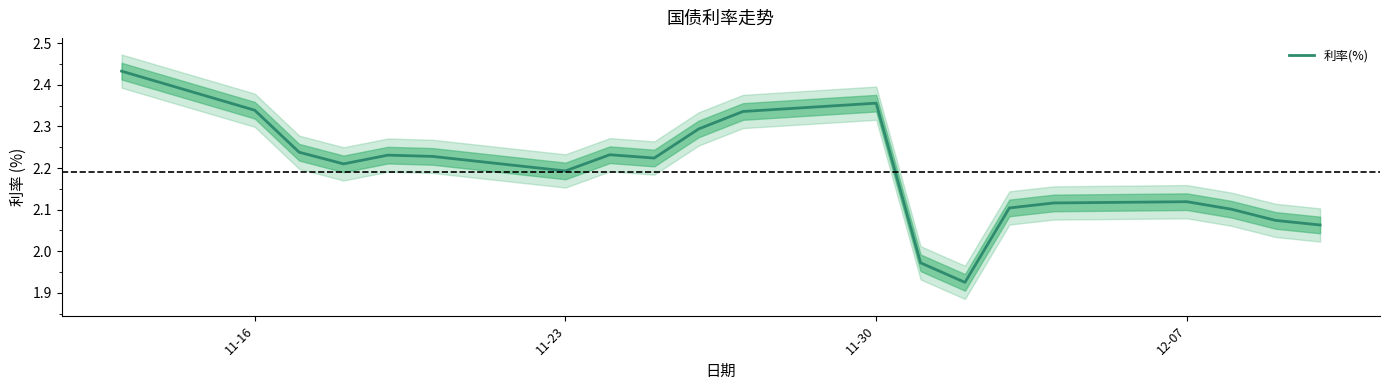

What is the minimum value shown in the chart?

1.9